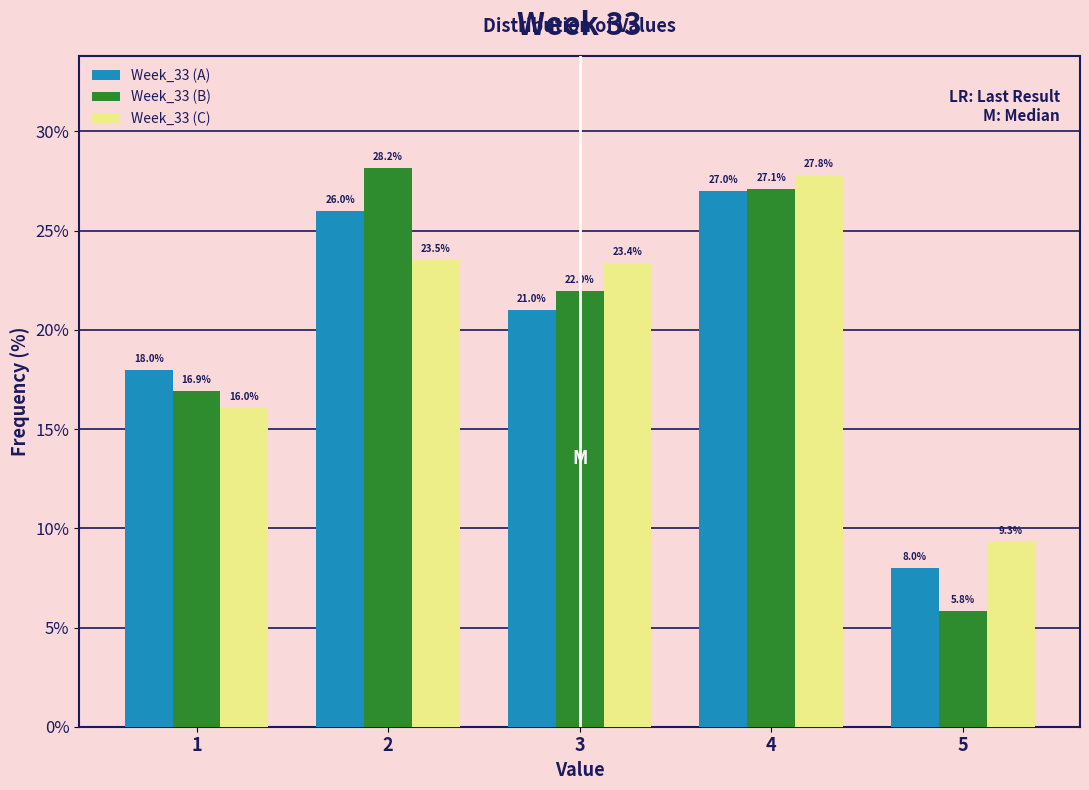

In the Week_33 (A) series, which range on the x-axis has the tallest bar?

3.5 to 4.5